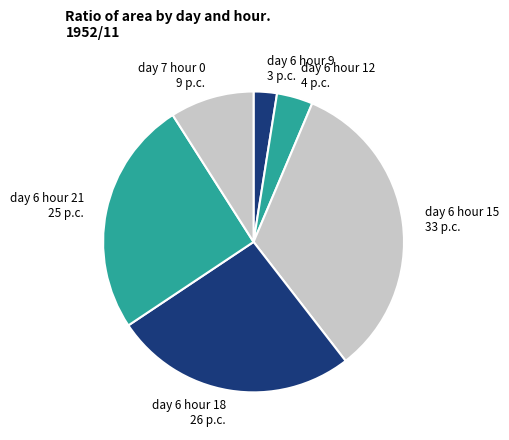

How many segments does this pie chart have?

6